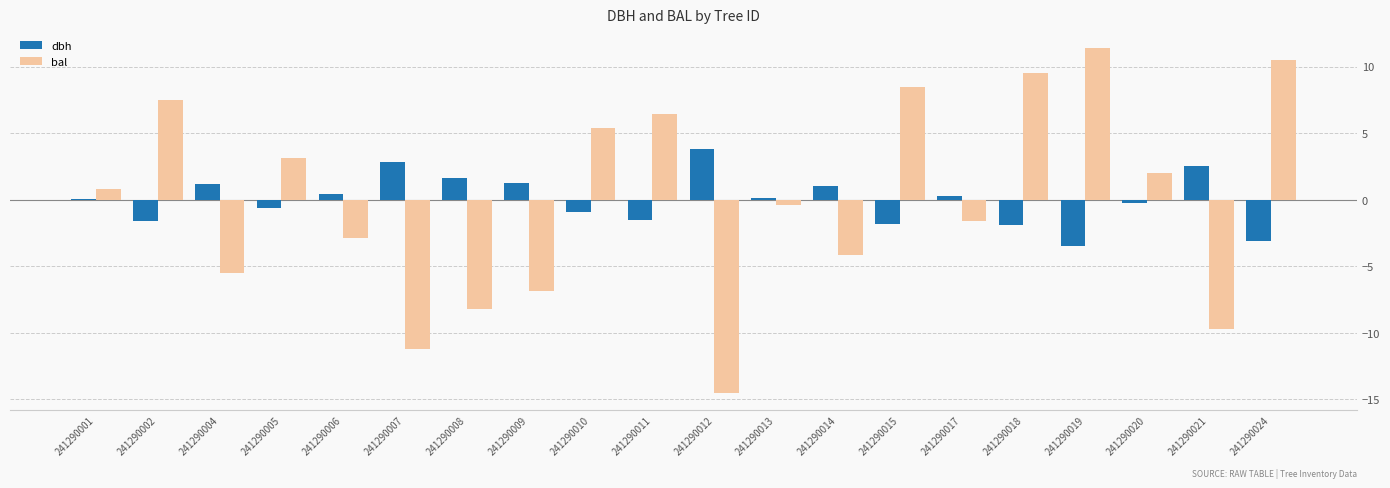

What is the total value across all series at 241290019?

7.9